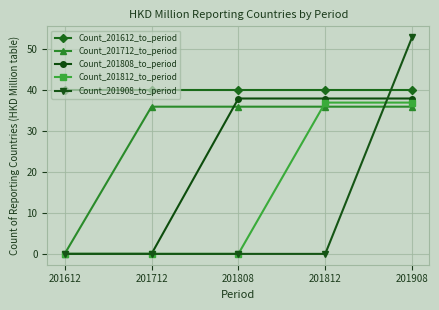

What is the total value across all series at 201712?

76